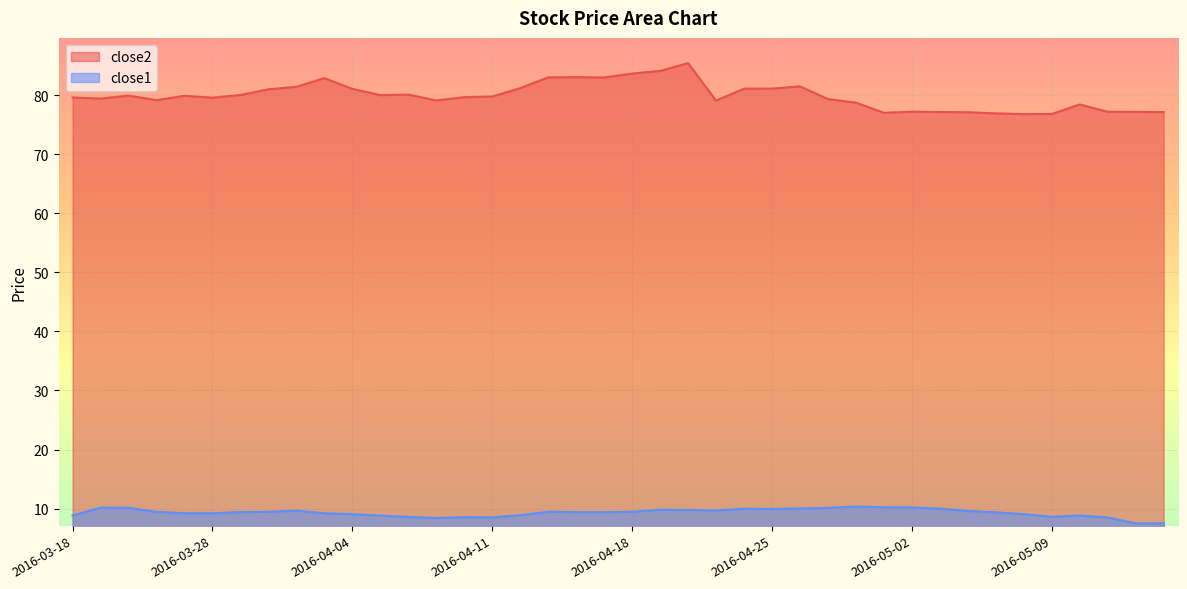

Rank the series at 2016-04-26 from lowest to highest value.

close1, close2